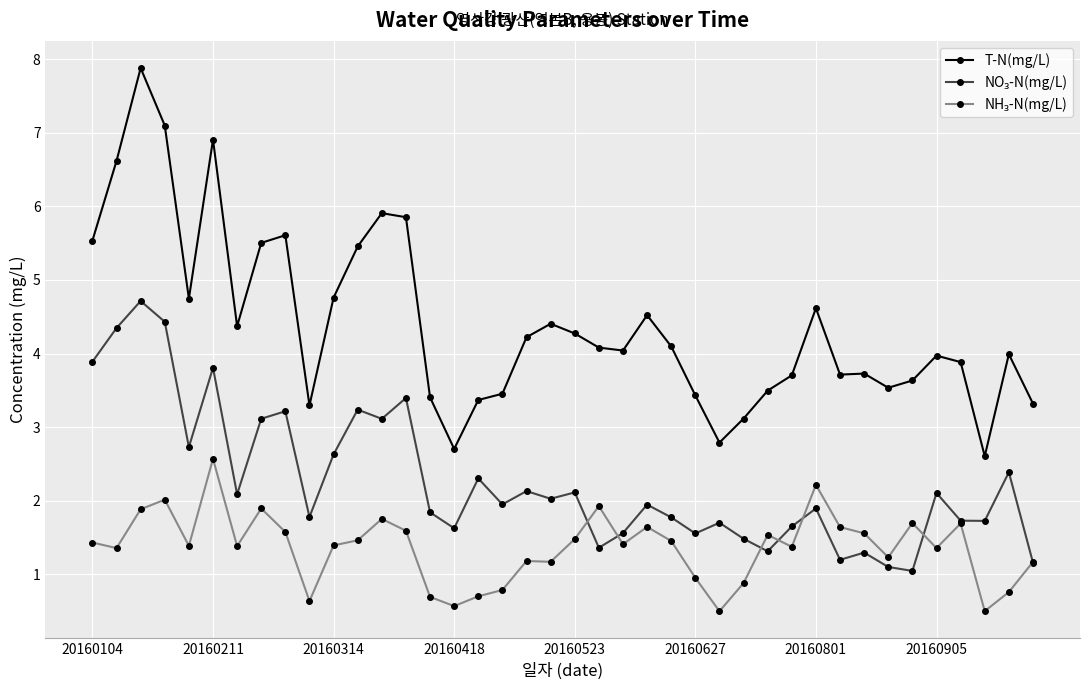

What is the greatest value displayed?

7.9